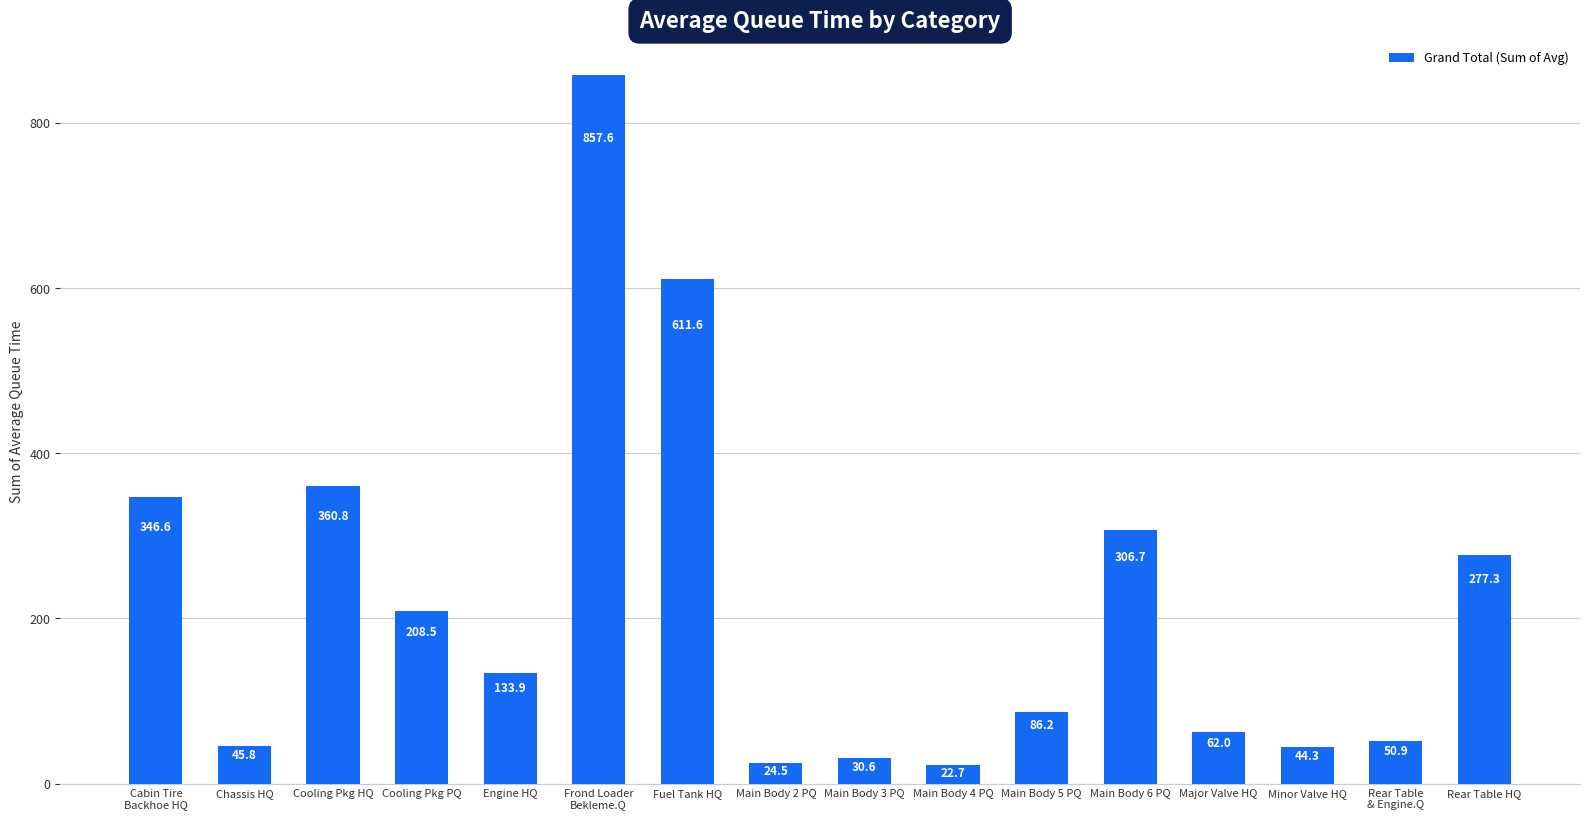

Reading left to right, transcribe all the data shown in this chart.

Cabin Tire
Backhoe HQ=346.6	Chassis HQ=45.8	Cooling Pkg HQ=360.8	Cooling Pkg PQ=208.5	Engine HQ=133.9	Frond Loader
Bekleme.Q=857.6	Fuel Tank HQ=611.6	Main Body 2 PQ=24.5	Main Body 3 PQ=30.6	Main Body 4 PQ=22.7	Main Body 5 PQ=86.2	Main Body 6 PQ=306.7	Major Valve HQ=62.0	Minor Valve HQ=44.3	Rear Table
& Engine.Q=50.9	Rear Table HQ=277.3